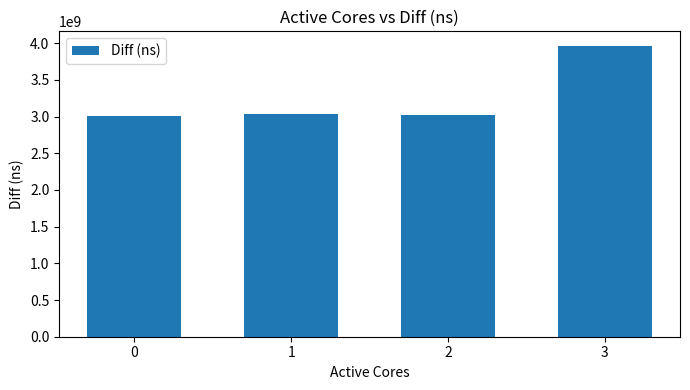

Which category has the highest value across all series?

3